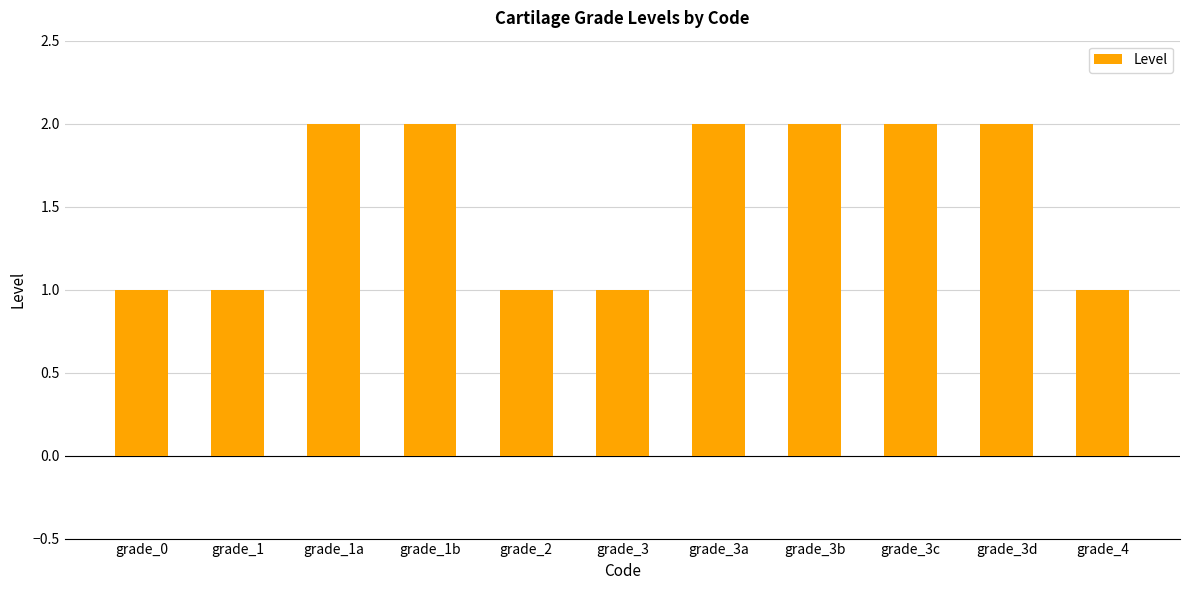

Which has a higher value, grade_0 or grade_3b?

grade_3b